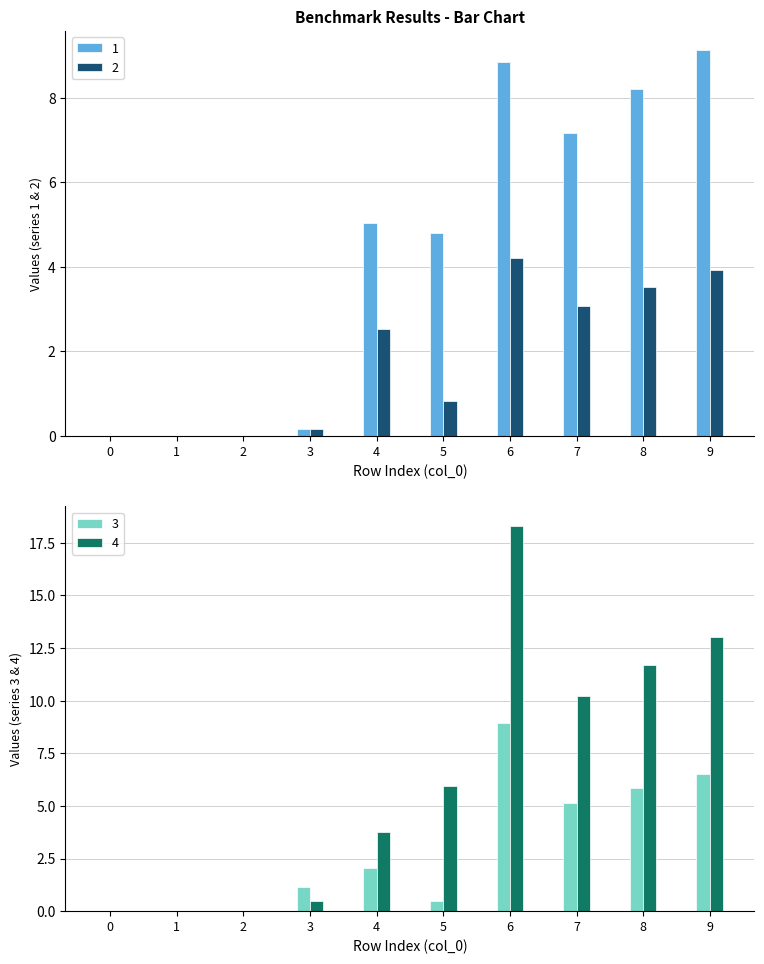

Reading right to left, list all the values displayed in this chart.

1: 9.1	8.2	7.2	8.9	4.8	5.0	0.1	0.0	0.0	0.0
2: 3.9	3.5	3.1	4.2	0.8	2.5	0.1	0.0	0.0	0.0
3: 6.5	5.9	5.1	8.9	0.5	2.0	1.1	0.0	0.0	0.0
4: 13.0	11.7	10.2	18.3	6.0	3.8	0.5	0.0	0.0	0.0